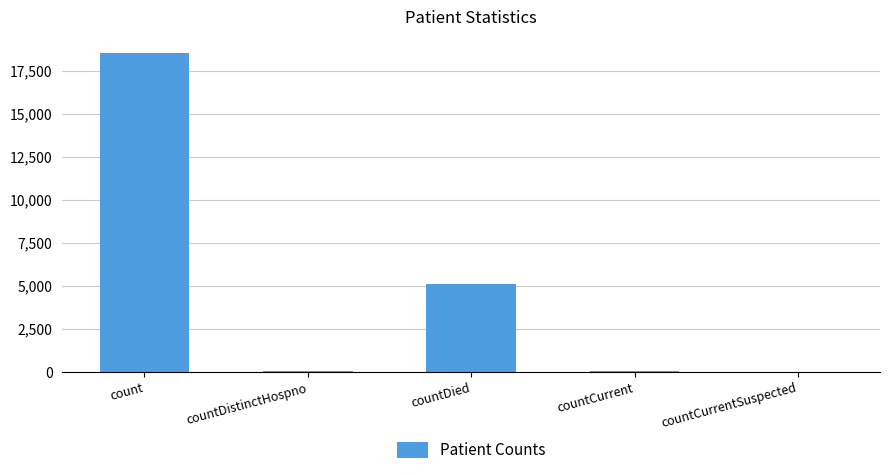

How many series are shown in this chart?

1